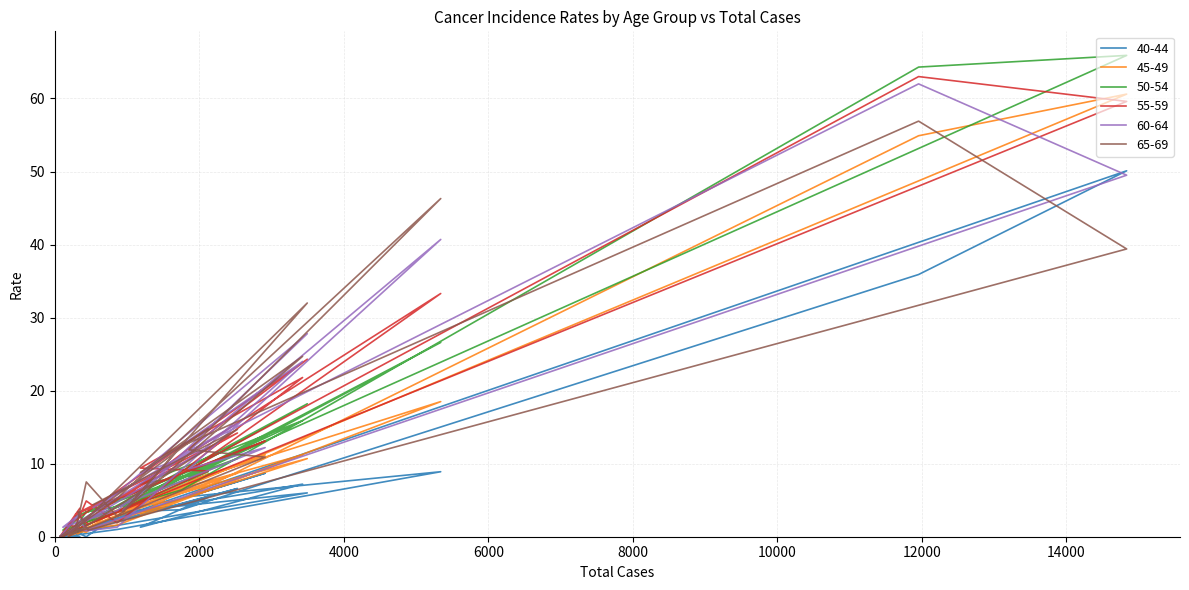

What is the difference between the maximum and minimum values in the 60-64 series?

62.0